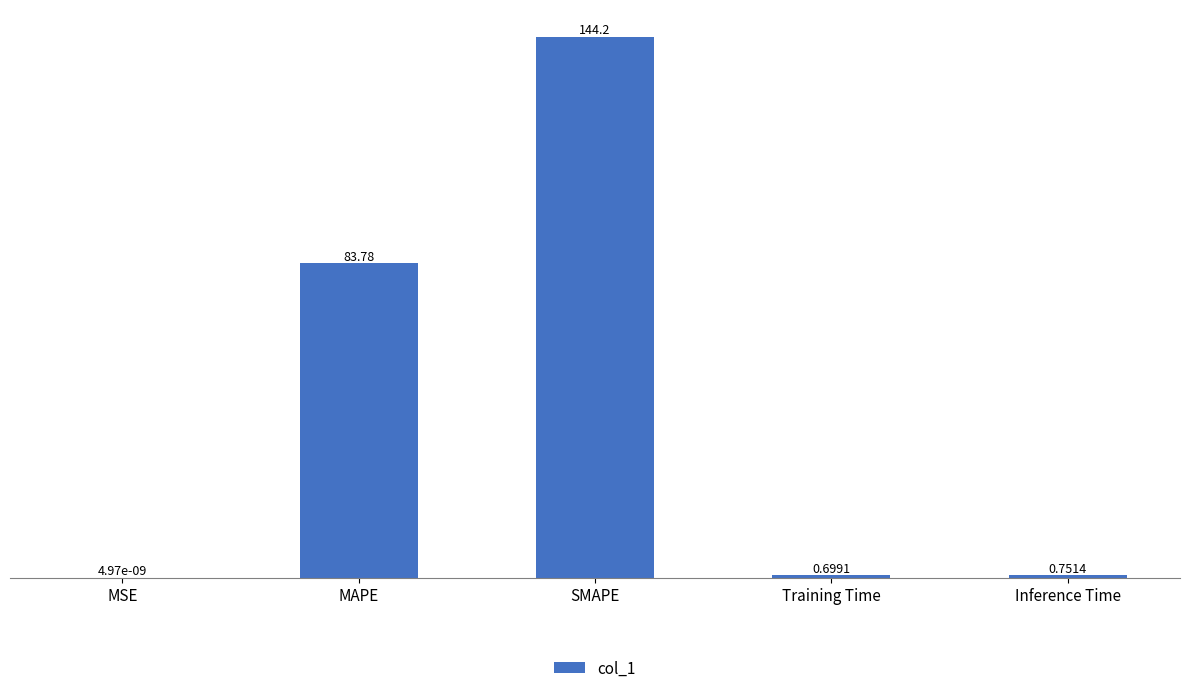

What is the maximum value shown in the chart?

144.2